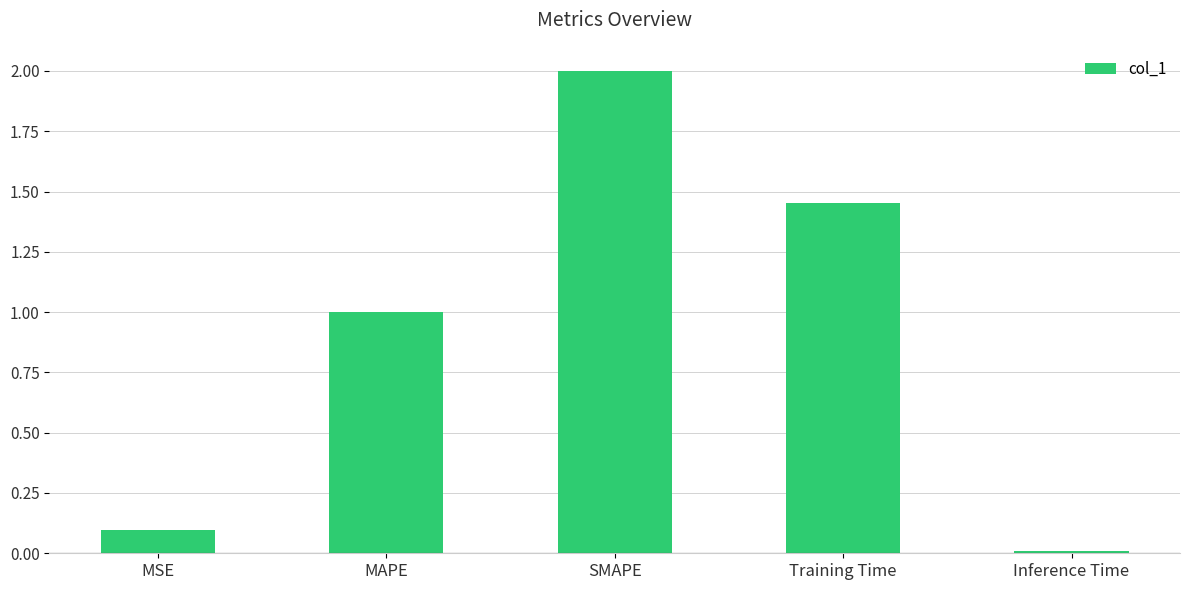

At which category does the chart reach its minimum across all series?

Inference Time